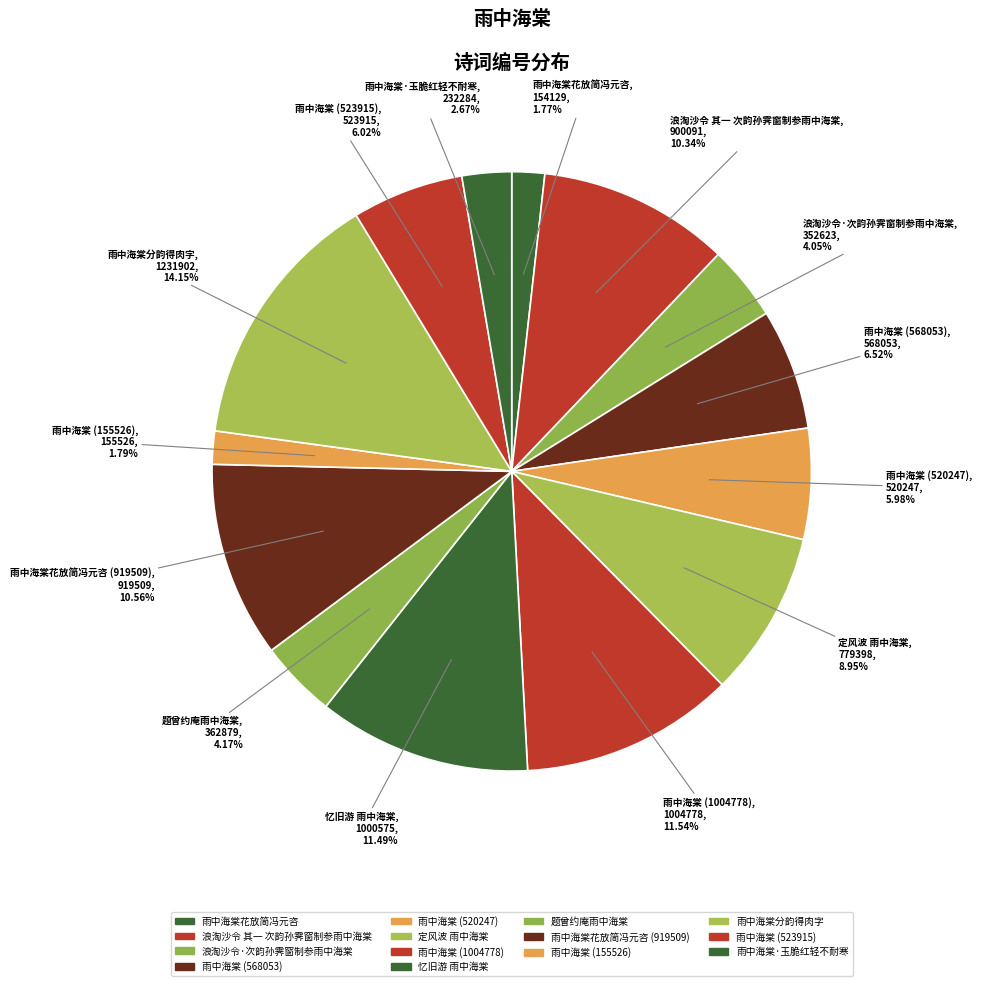

Does 雨中海棠·玉脆红轻不耐寒 account for over 50% of the chart?

No